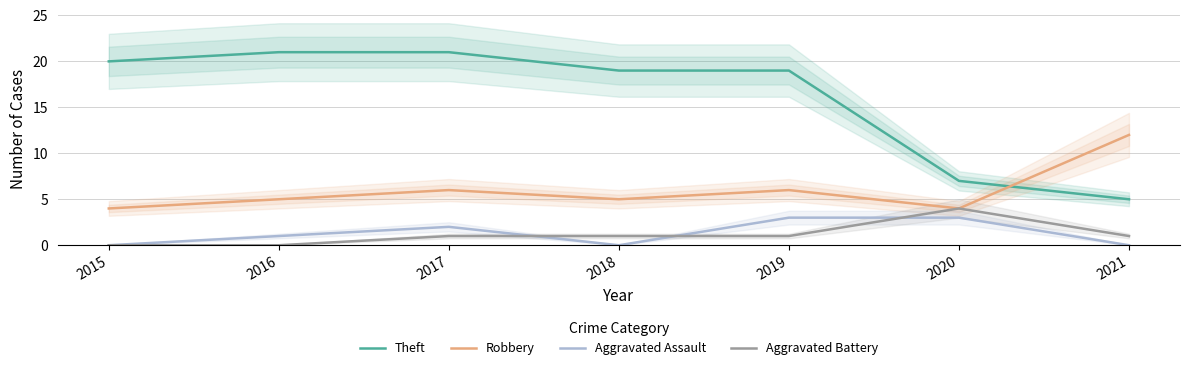

True or false: Robbery and Theft cross at least once.

True